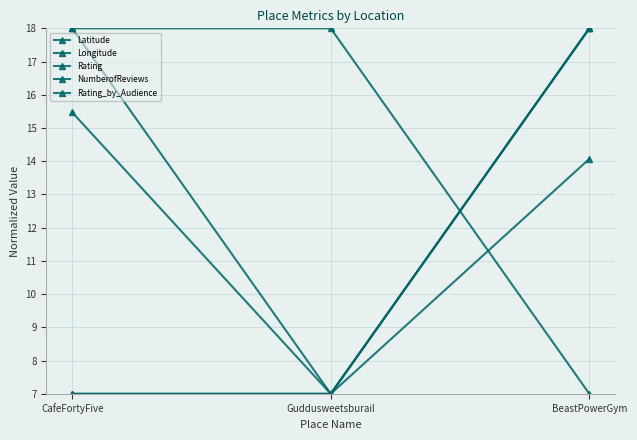

At how many categories does at least one series exceed 7?

3